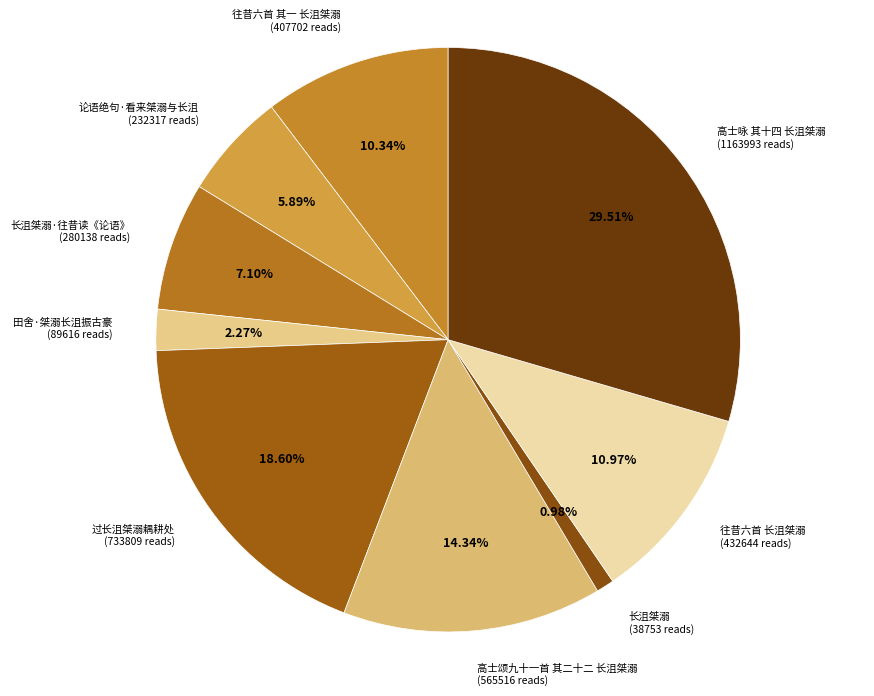

To the nearest percent, what percentage of the pie is 往昔六首 长沮桀溺?

11%